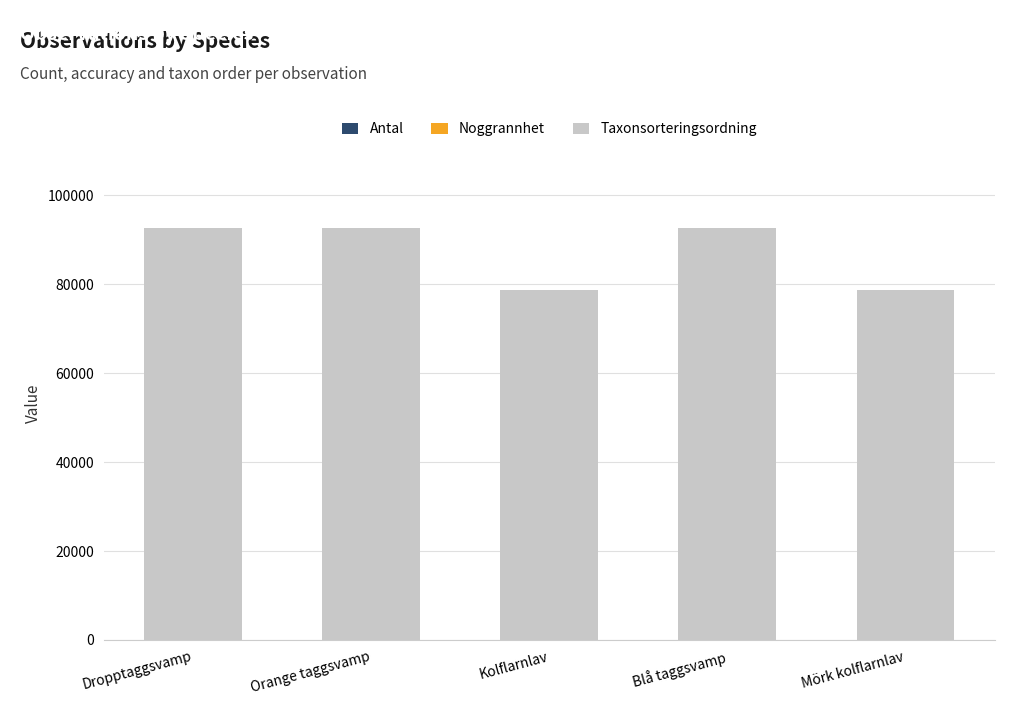

At how many categories does at least one series exceed 23528?

5